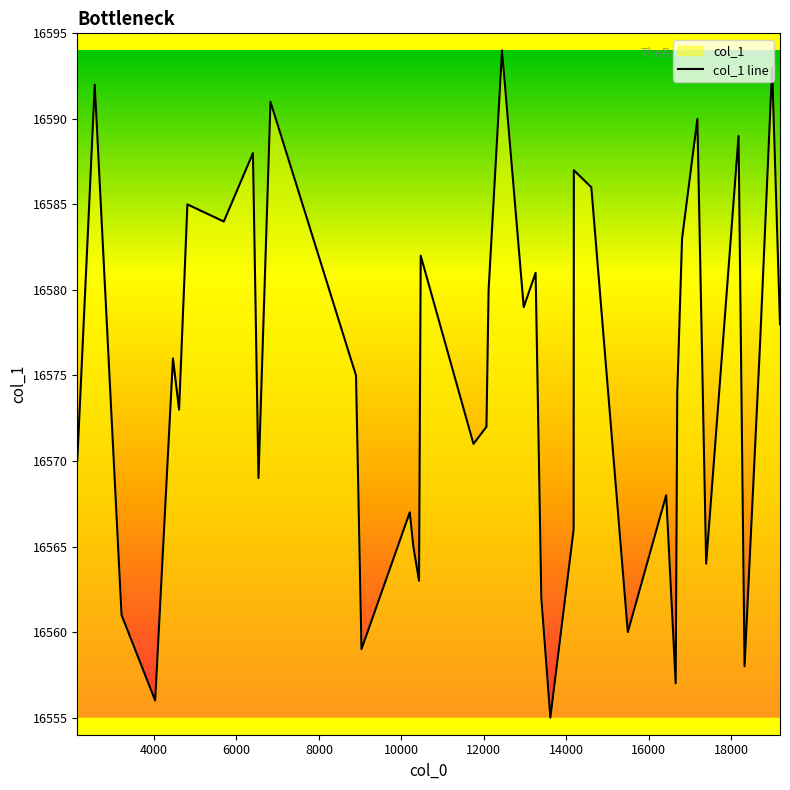

What is the minimum value shown in the chart?

16555